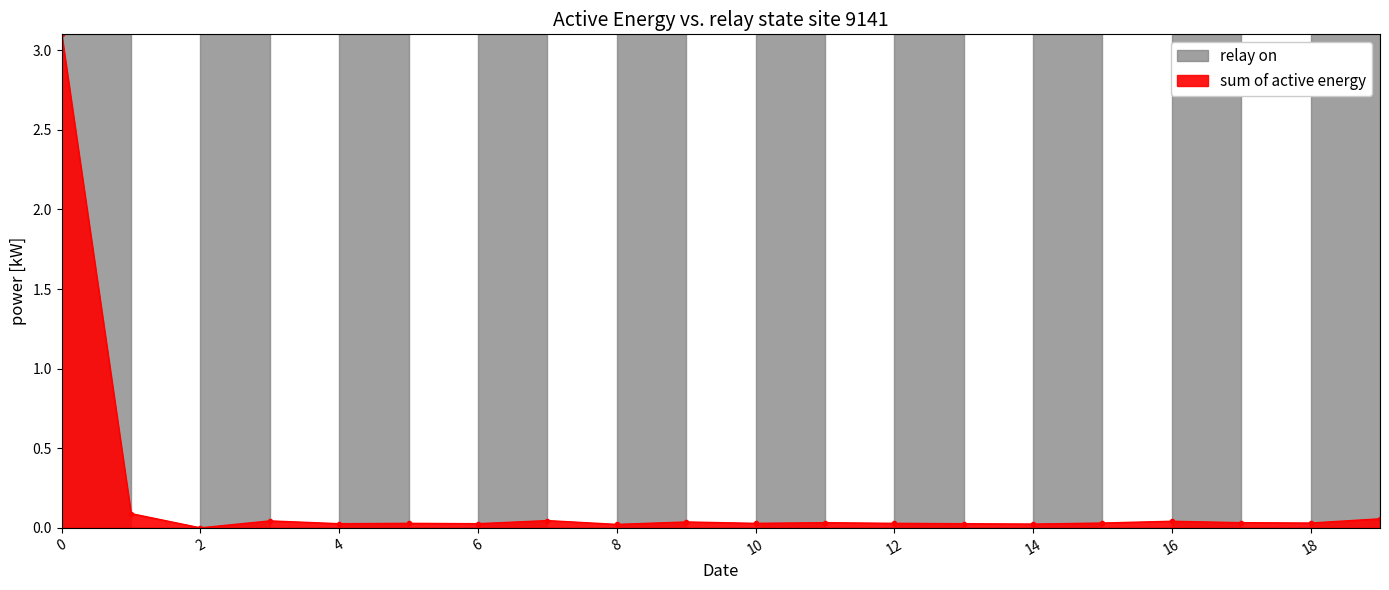

How many lines are shown in the chart?

1